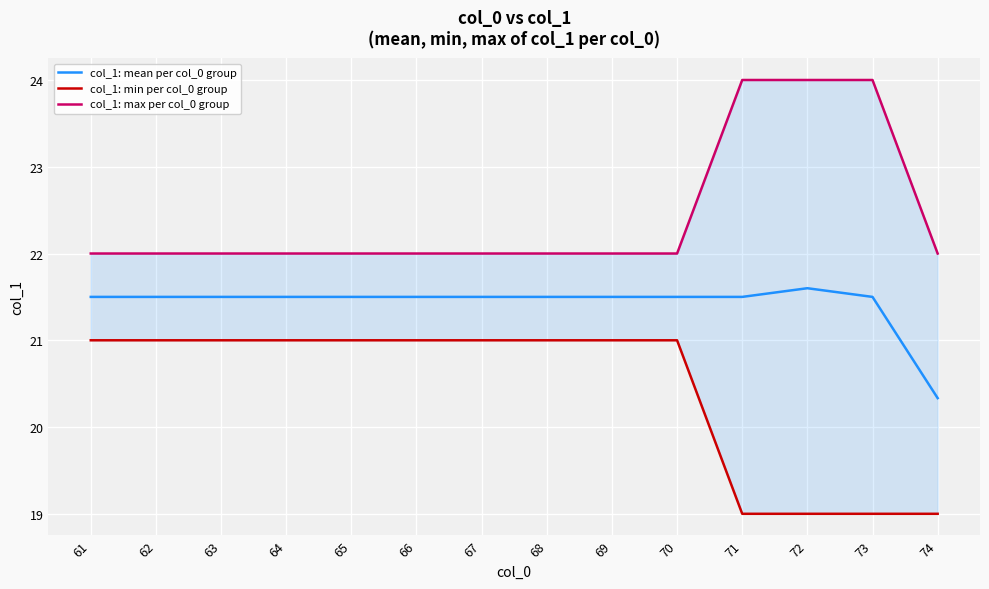

What is the difference between the highest and lowest values at 65?

1.0